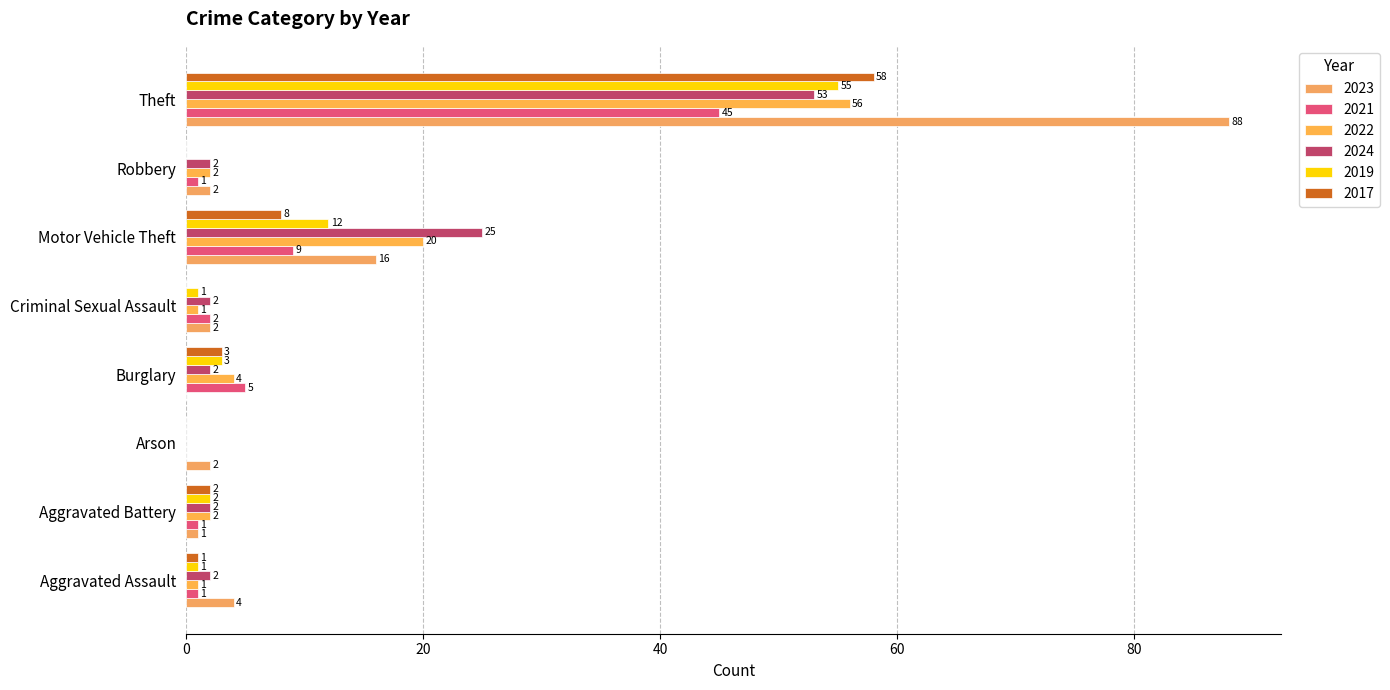

Count the number of categories in the chart.

8